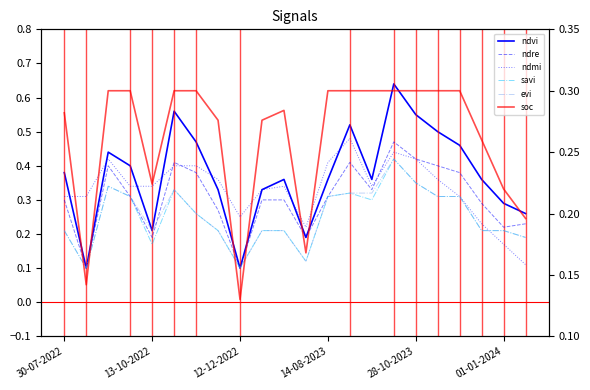

What value does the ndre series have at 21?

0.2